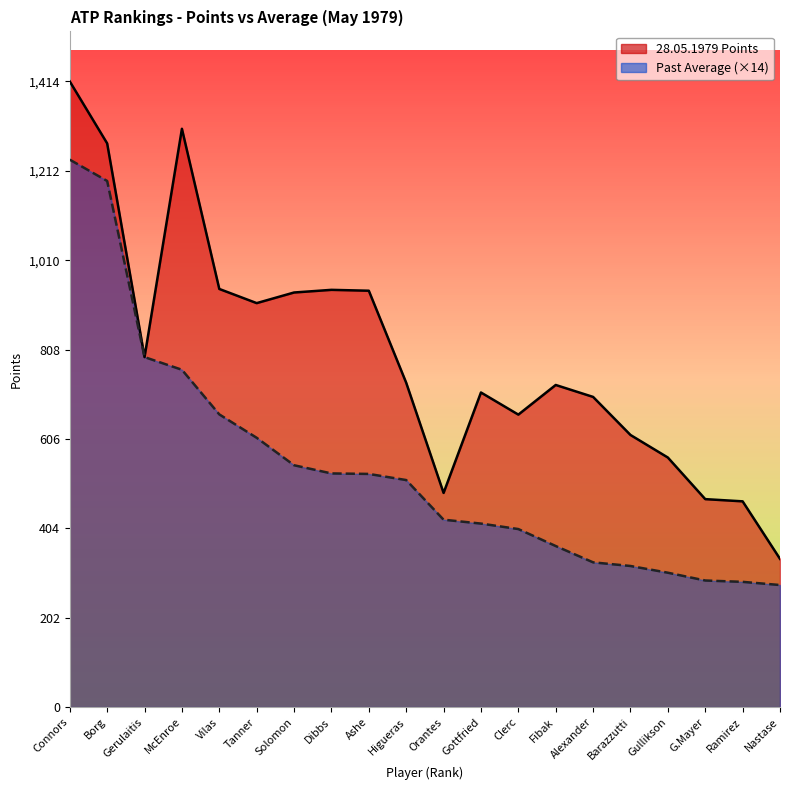

The 28.05.1979 line series shows 615.0 at Barazzutti. True or false?

True